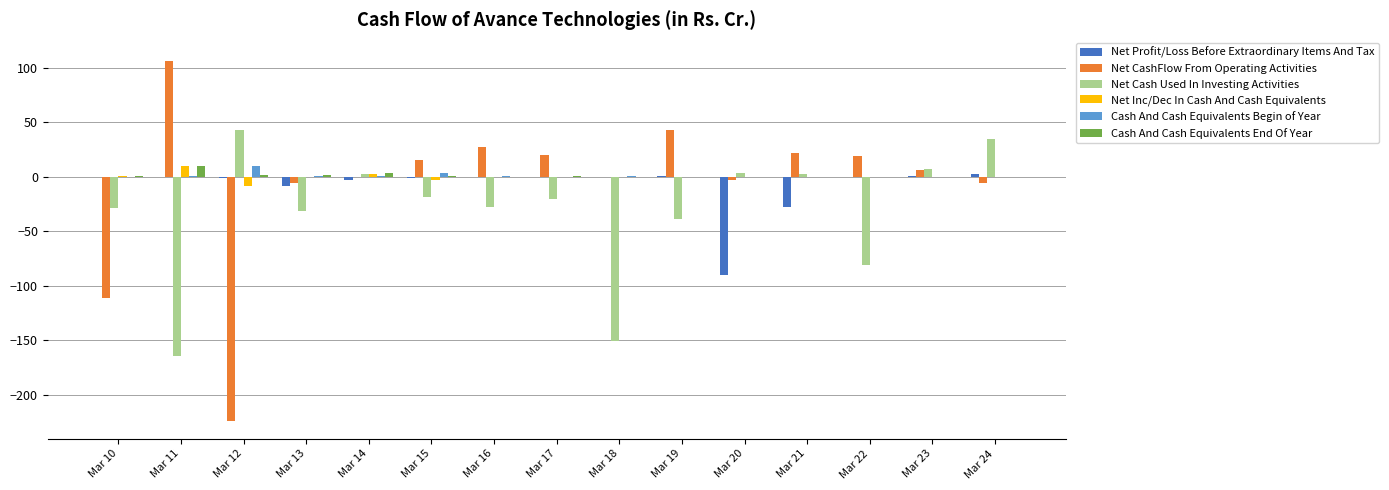

What is the maximum value shown in the chart?

106.5